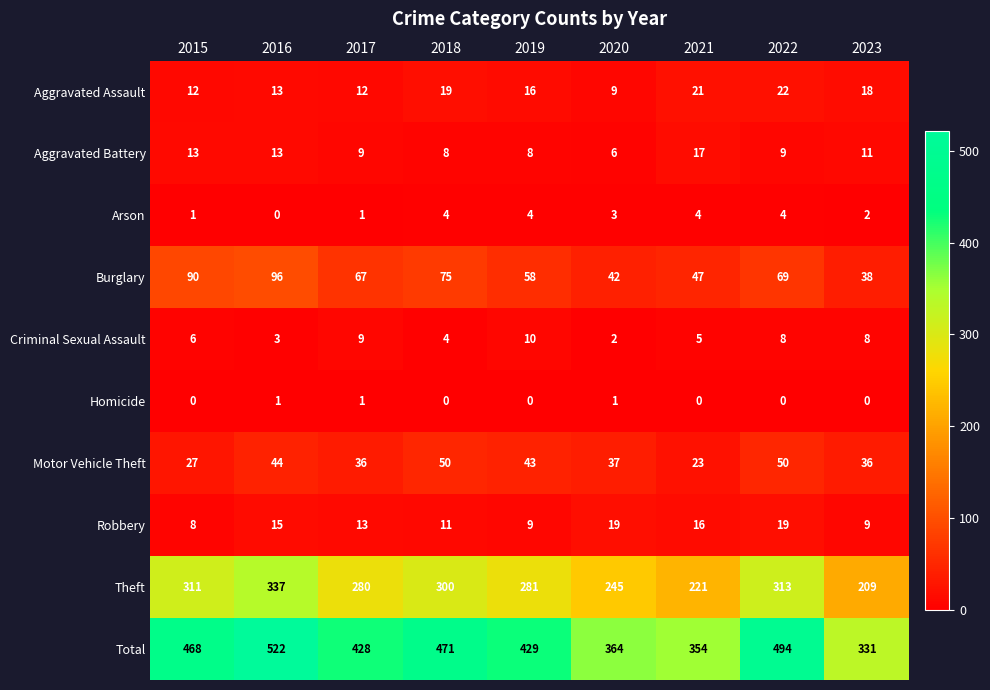

What is the total value across all series at 2020?

728